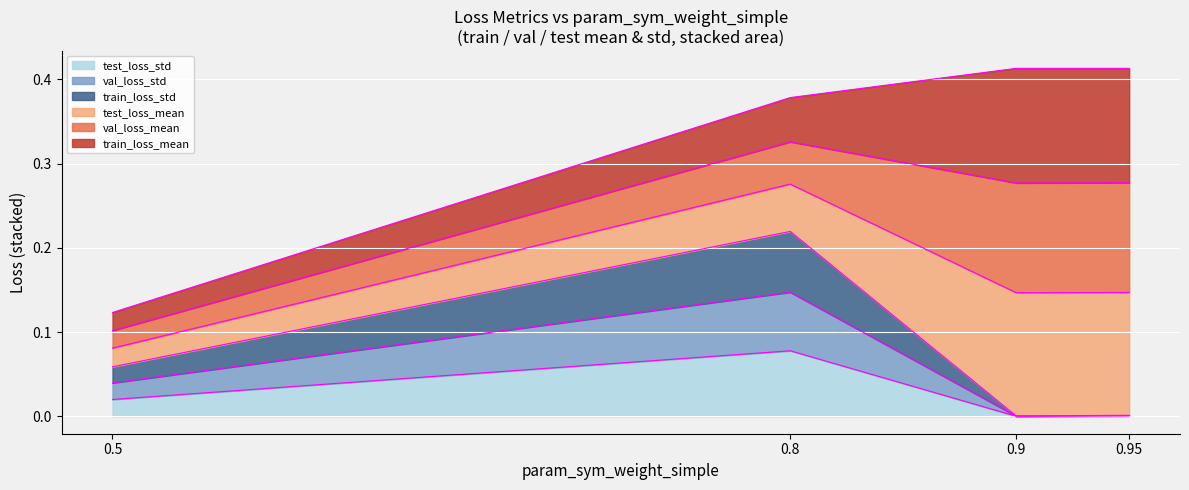

Is it true that test_loss_std equals 0.0 at 0.95?

True